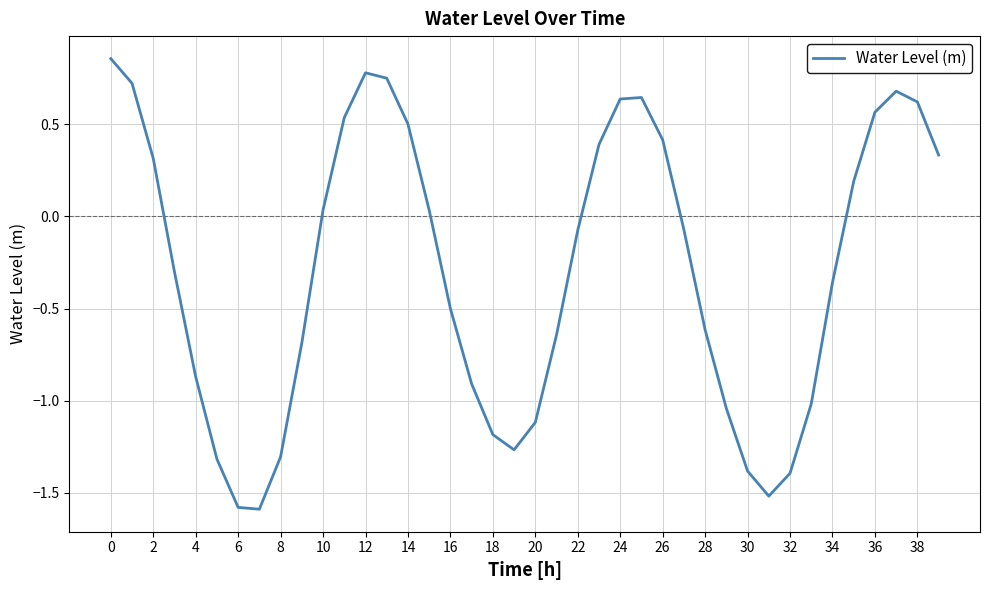

What is the smallest value displayed?

-1.6